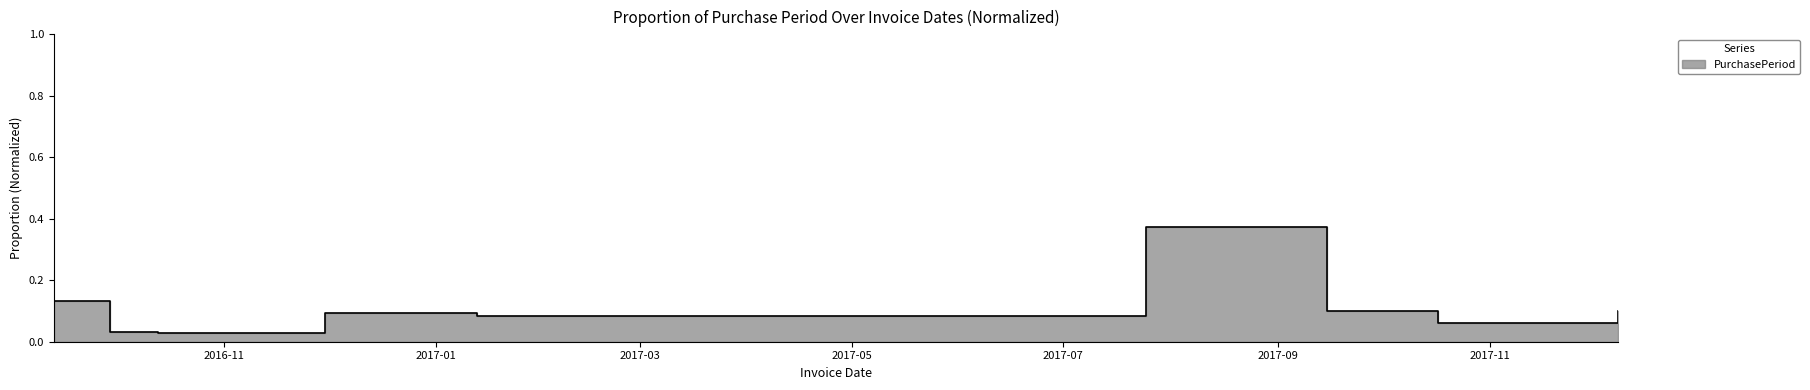

What is the maximum value shown in the chart?

0.4